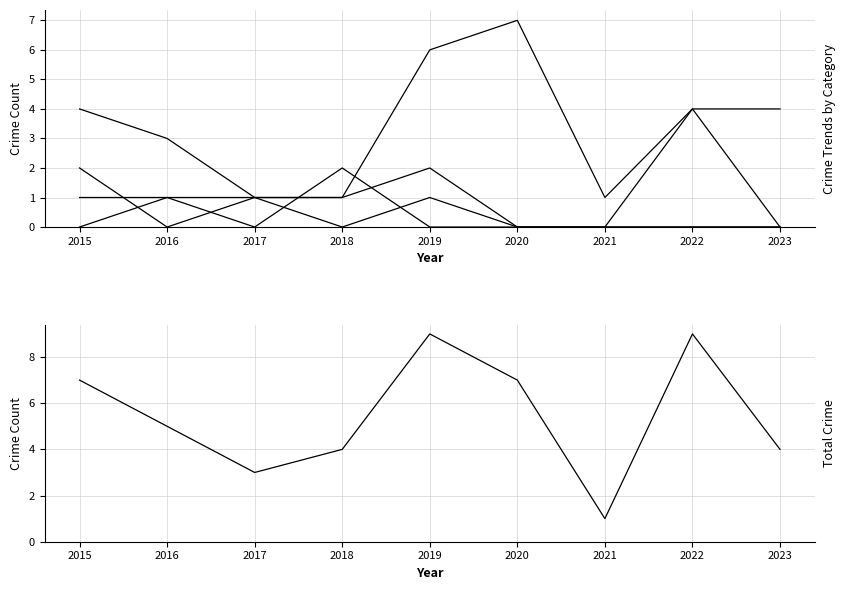

Reading left to right, transcribe all the data shown in this chart.

Aggravated Assault: 0	1	1	0	1	0	0	0	0
Aggravated Battery: 1	1	0	2	0	0	0	0	0
Robbery: 2	0	1	1	2	0	0	4	4
Theft: 4	3	1	1	6	7	1	4	0
Total: 7	5	3	4	9	7	1	9	4